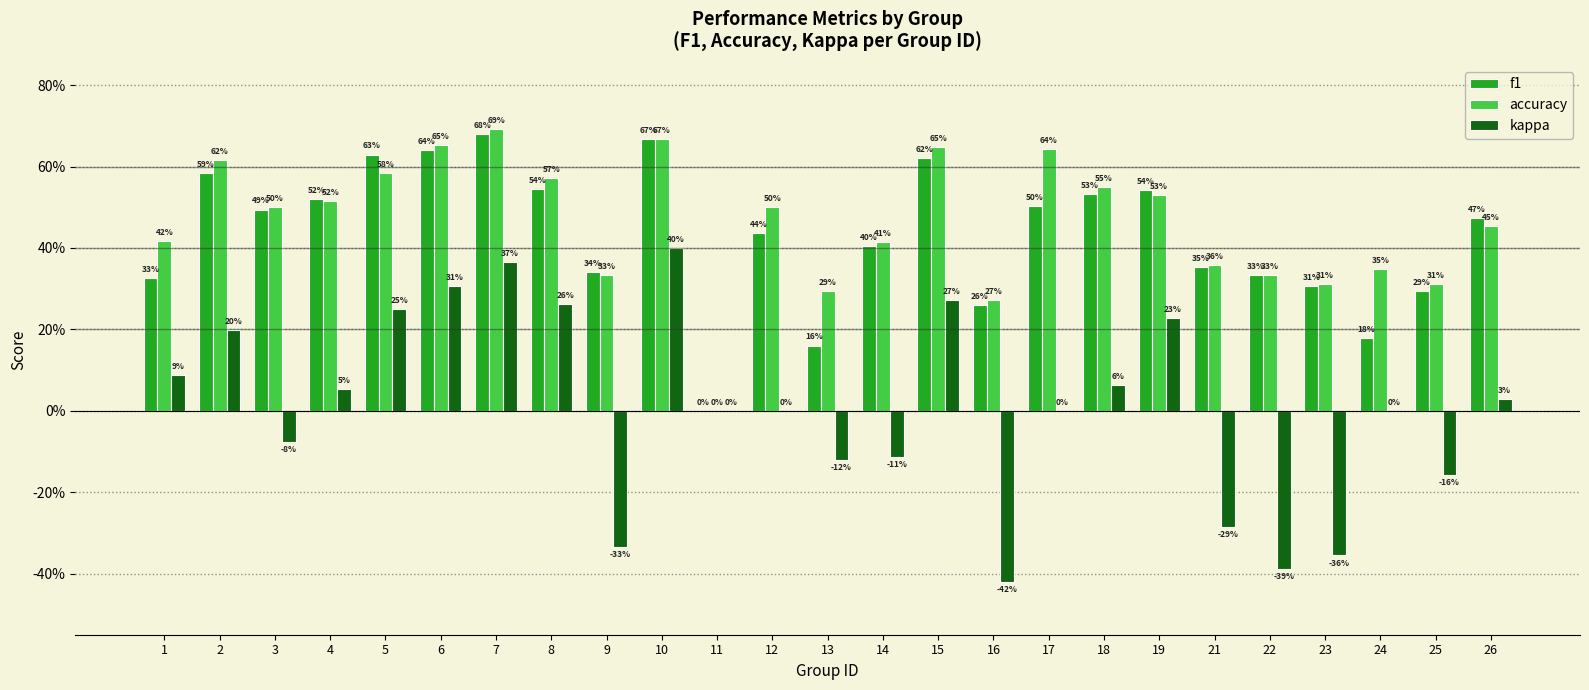

What is the highest value of the kappa series?

0.4